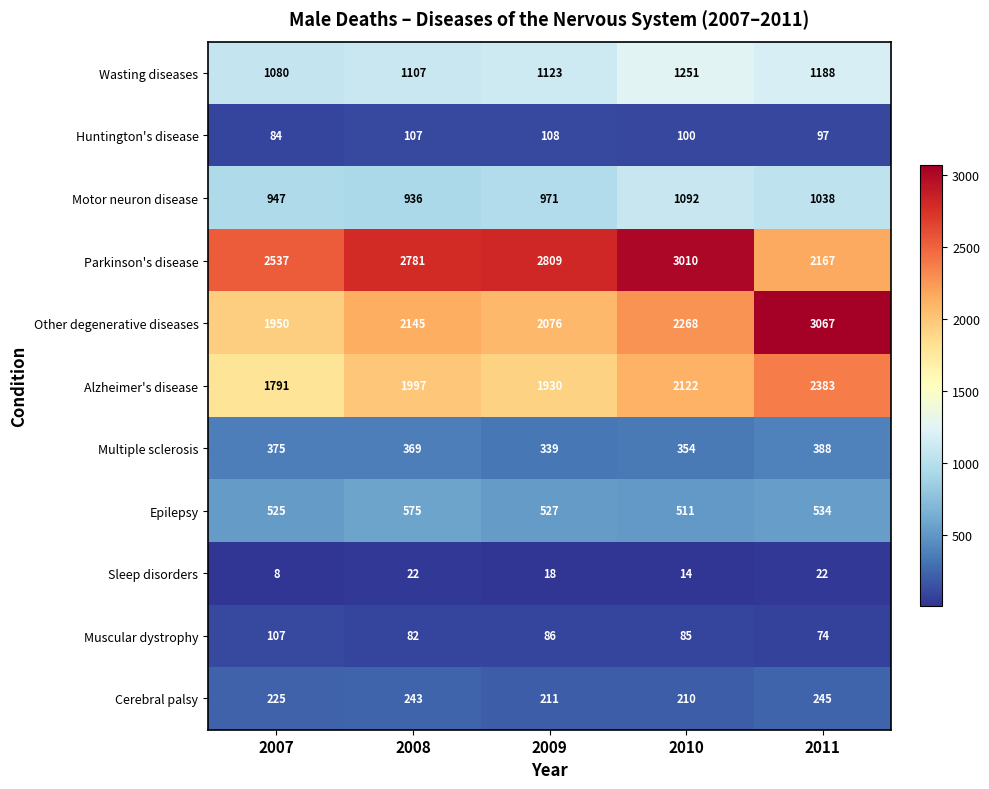

At how many categories does at least one series exceed 1242?

5